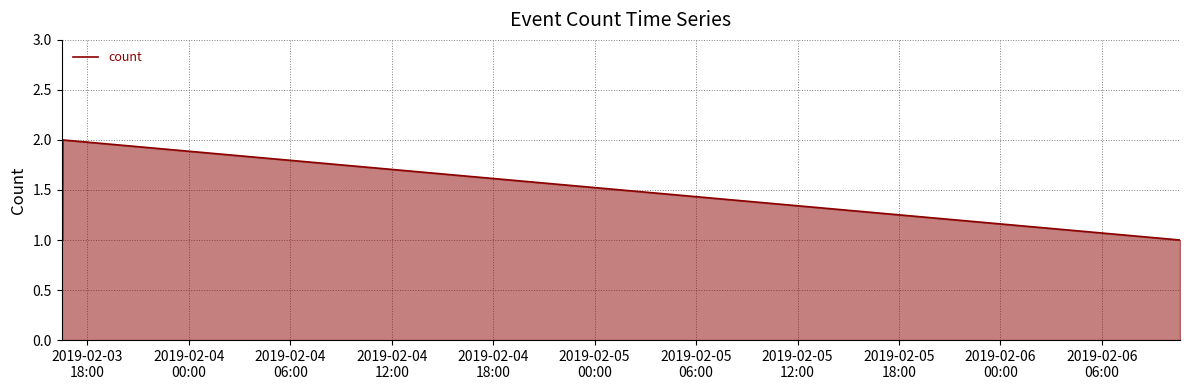

How many interior local peaks (higher than both neighbors) does the data have?

1